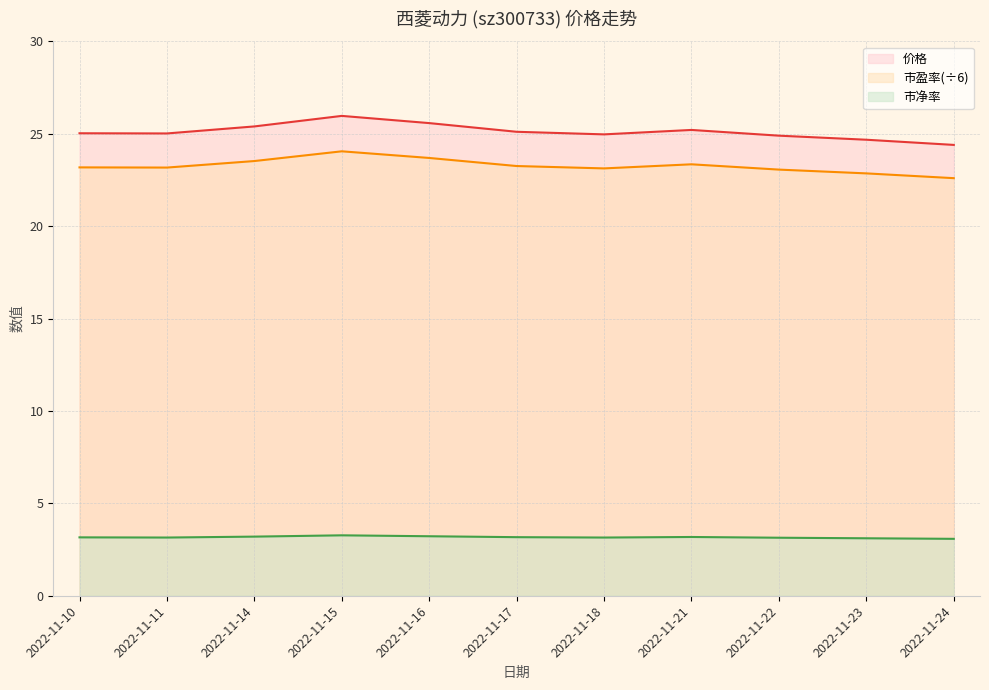

At which label is 市盈率 closest to 23?

2022-11-22